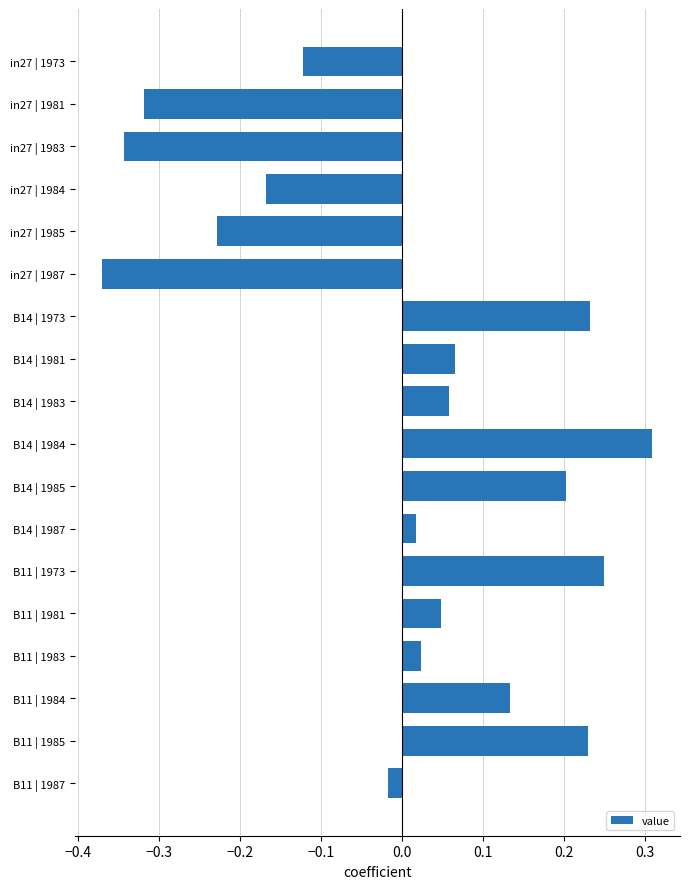

Between in27 | 1985 and B11 | 1985, which is larger?

B11 | 1985